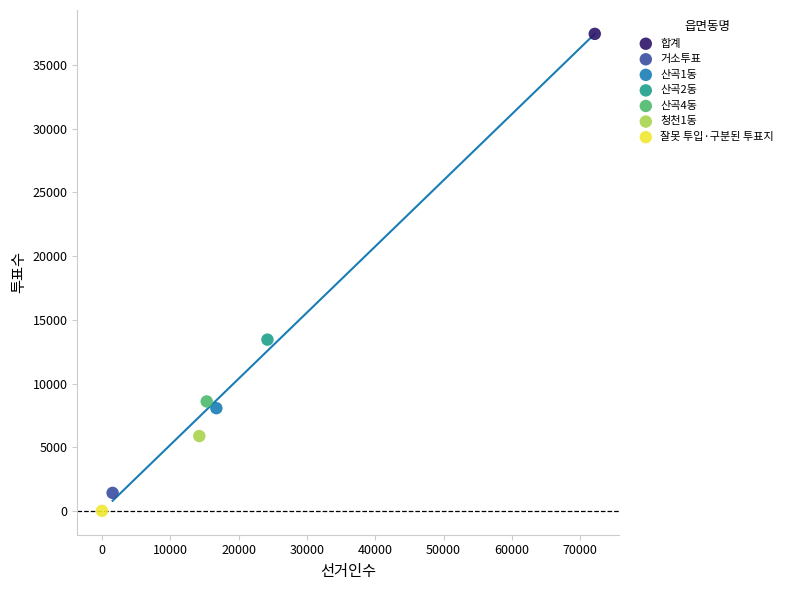

Which series reaches the minimum Y coordinate?

잘못 투입·구분된 투표지